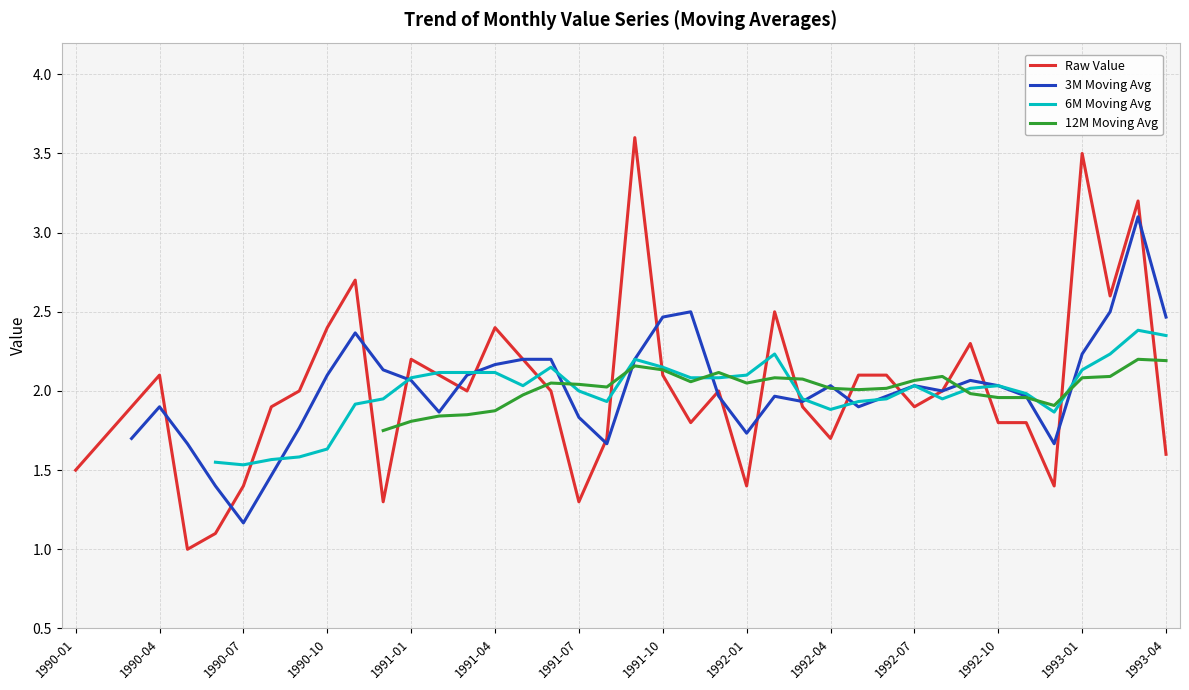

How many data points in 3M Moving Avg are above 2?

19